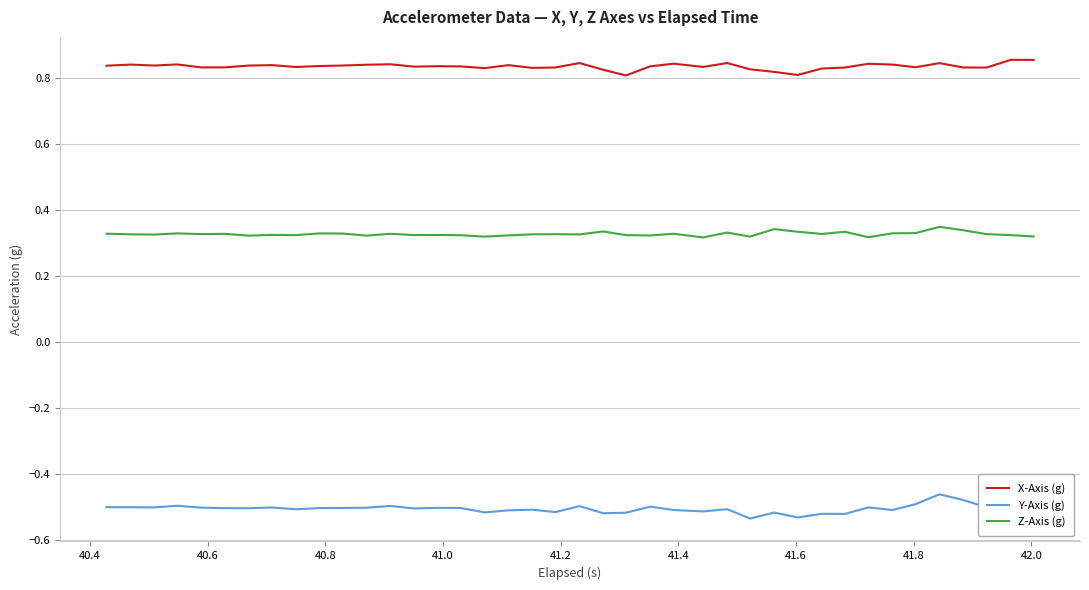

Rank the series by their maximum value, from highest to lowest.

X-Axis (g), Z-Axis (g), Y-Axis (g)